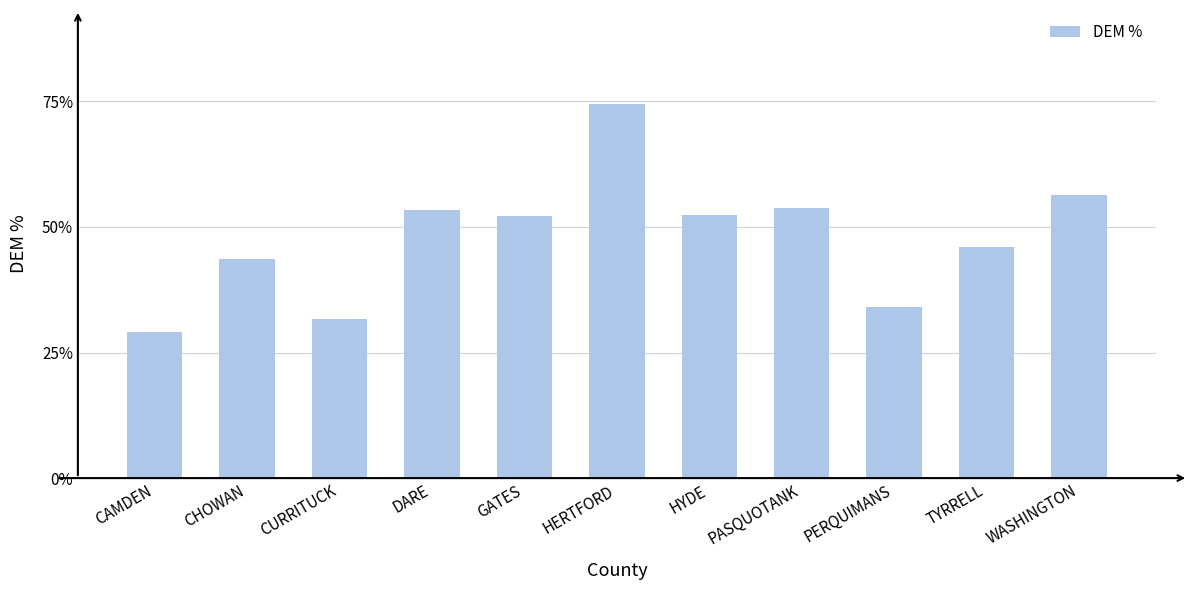

What is the sum of the values at WASHINGTON and GATES?

1.1